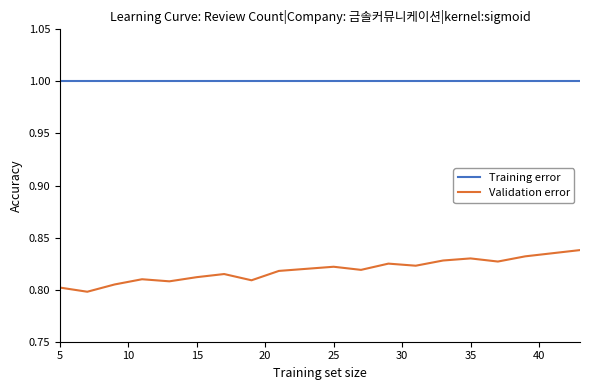

Rank the series by their average value, from highest to lowest.

Training error, Validation error